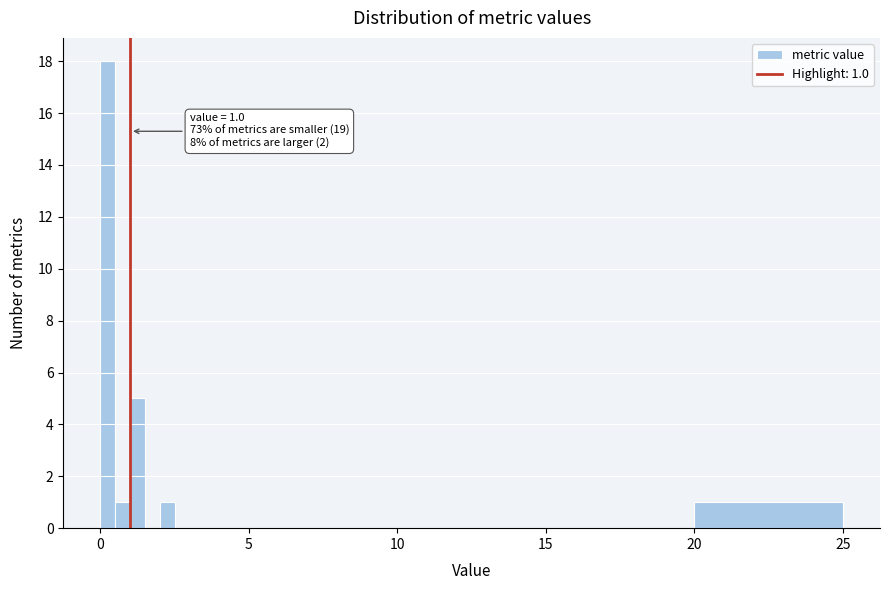

Read against the x-axis, roughly where is the centre of the tallest bar?

0.5